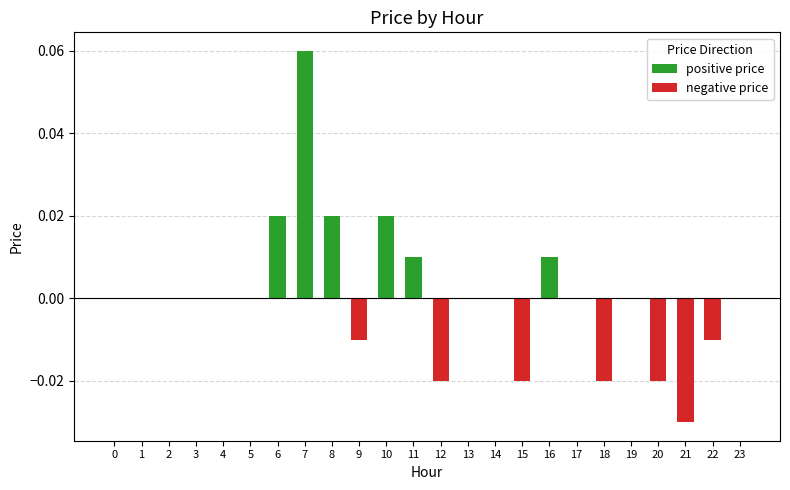

Which series has the largest total across all categories?

positive price